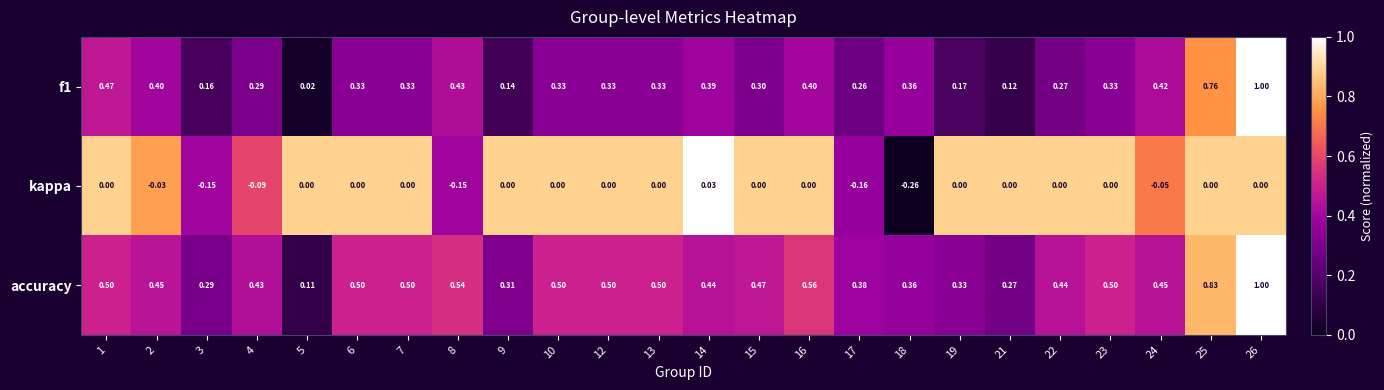

At 9, list the series in order from largest to smallest.

accuracy, f1, kappa